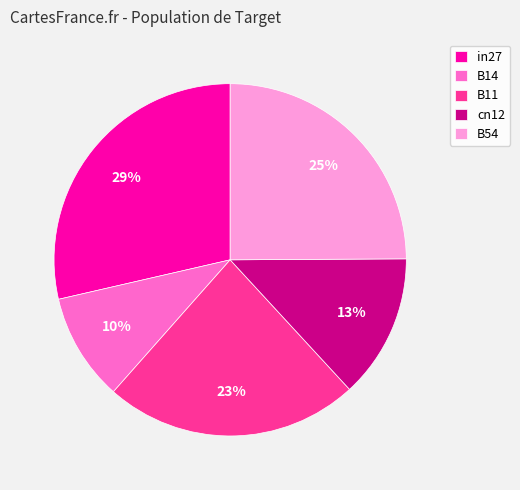

Is the sum of B54 and in27 greater than half?

Yes